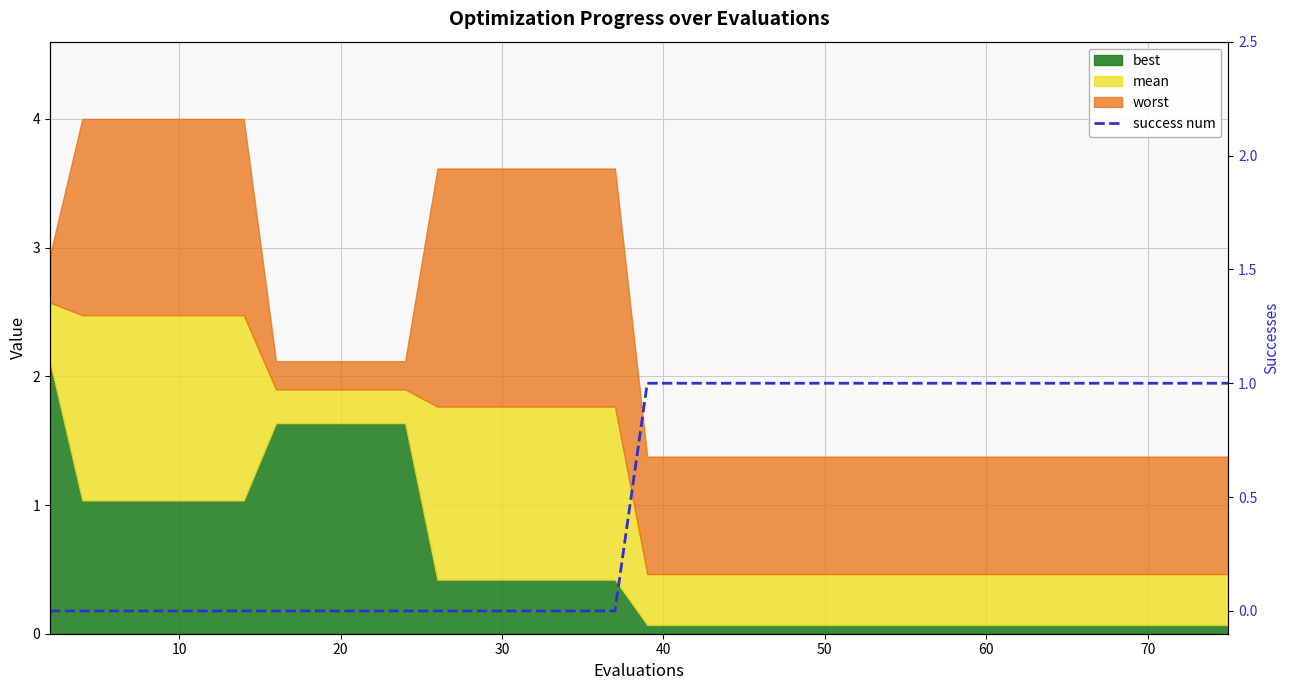

What is the difference between the second highest and second lowest values?

1